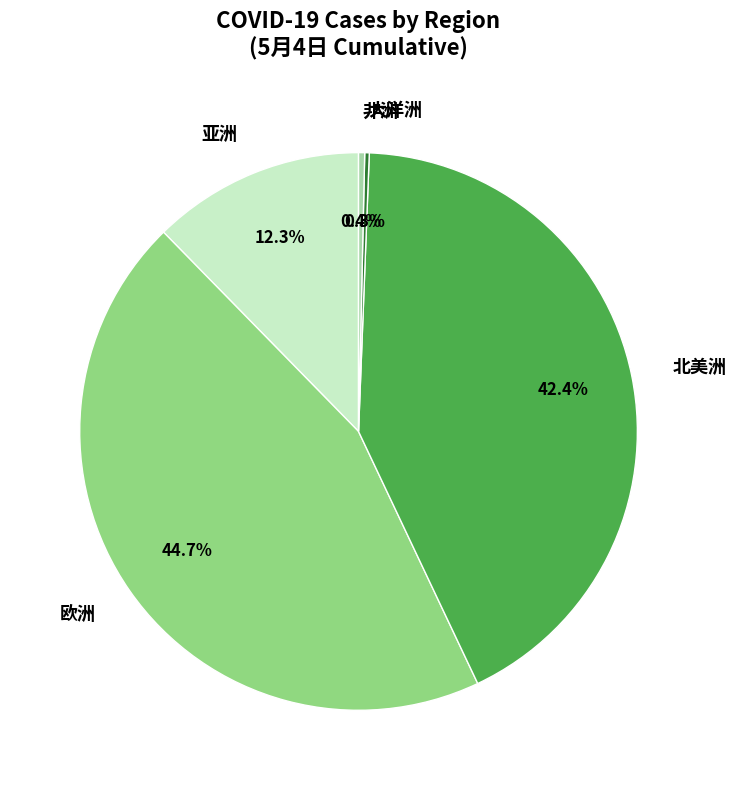

Which category has the biggest portion of the pie?

欧洲